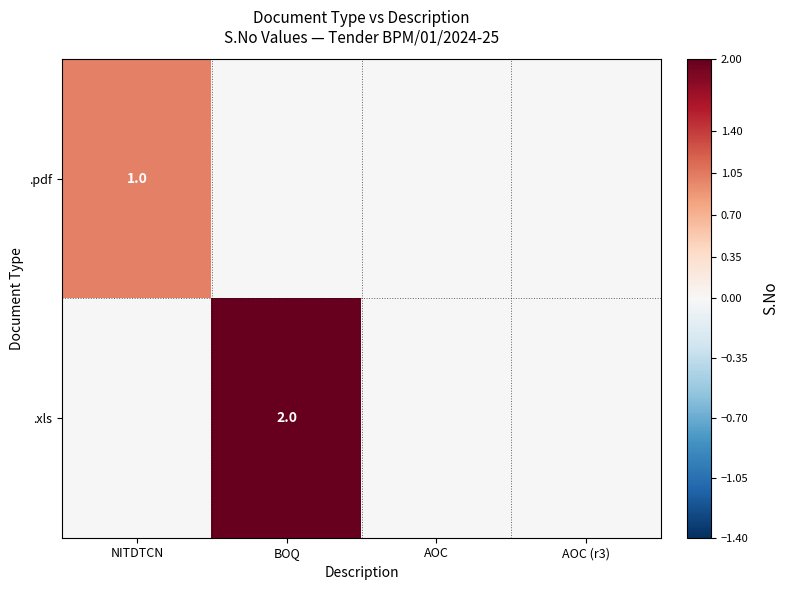

True or false: .pdf has a value of 1 at NITDTCN.

True